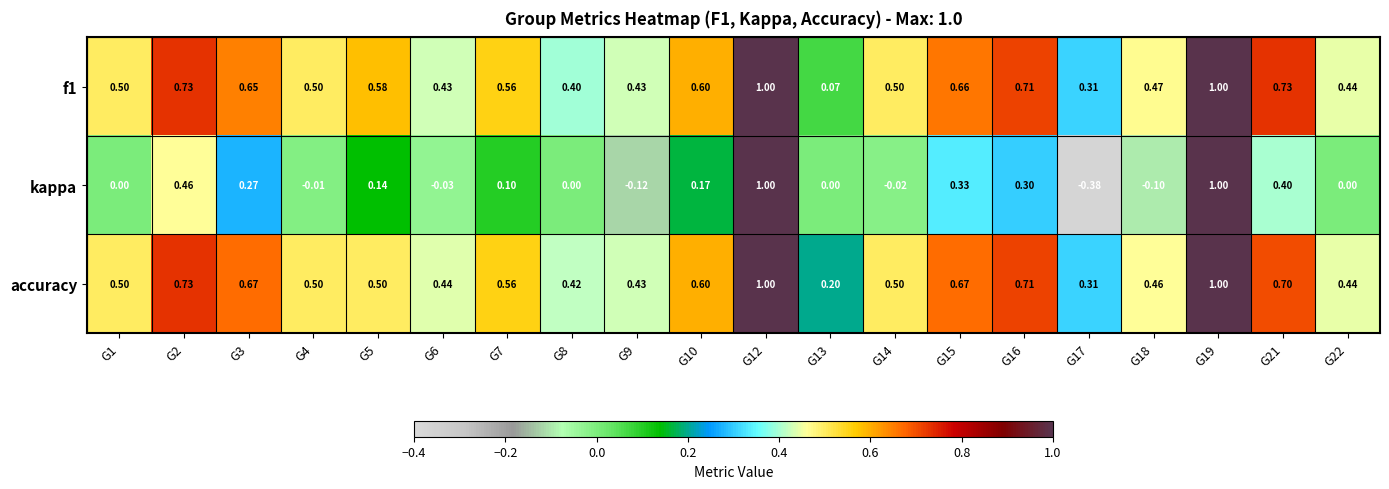

Which series has the largest total across all categories?

accuracy